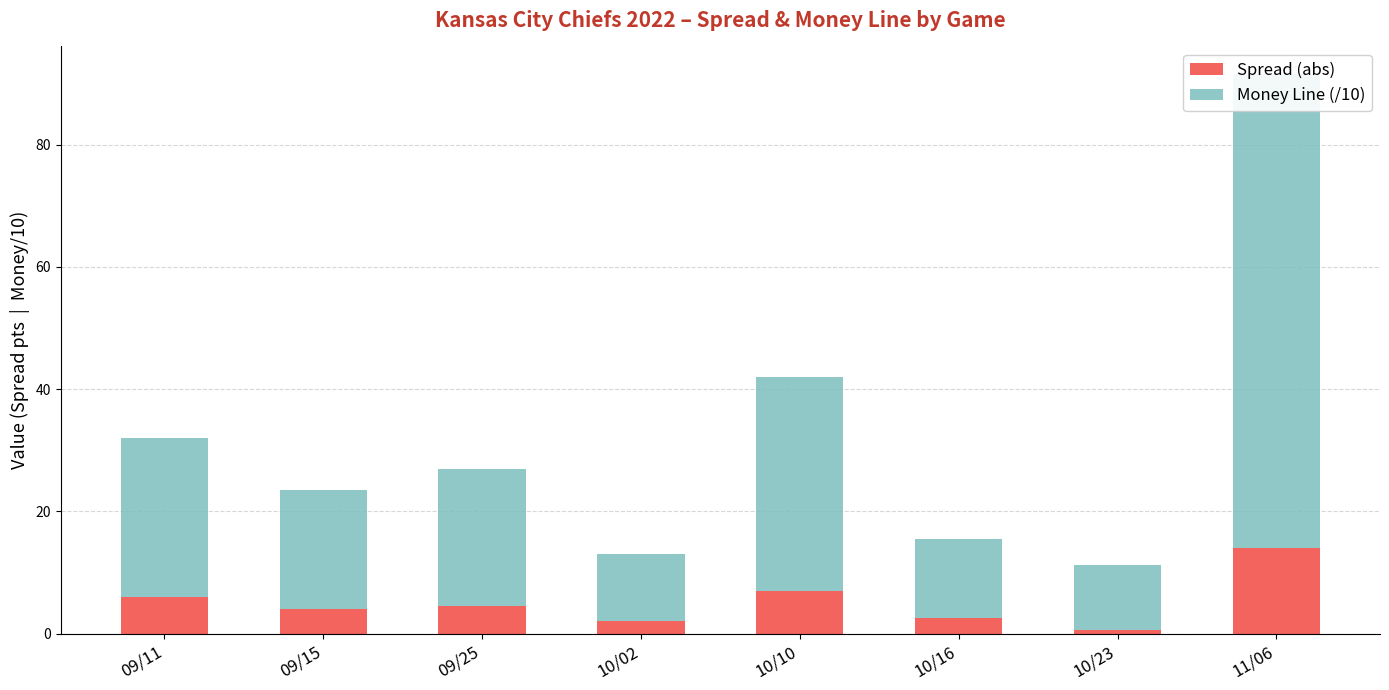

Reading right to left, transcribe all the data shown in this chart.

Spread (abs): 14.0	0.5	2.5	7.0	2.0	4.5	4.0	6.0
Money Line (/10): 77.5	10.7	13.0	35.0	11.0	22.5	19.5	26.0